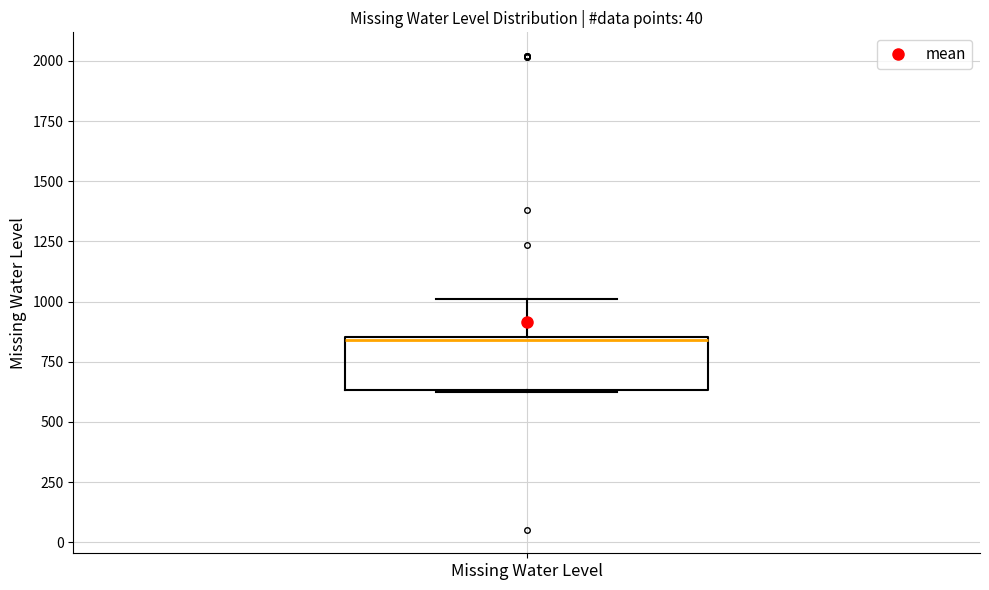

Read this box plot against the y-axis: the position of the median line, the range covered by the box, and the ends of both whiskers. The values are not printed on the chart, so give them approximately, as read against the axis.

median 850, box 650 to 850, whiskers 600 to 1000